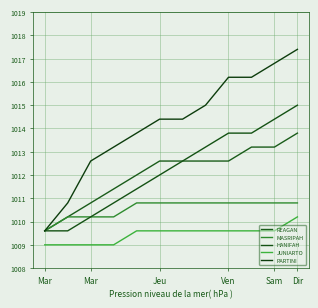

Which series has the largest total across all categories?

PARTINI